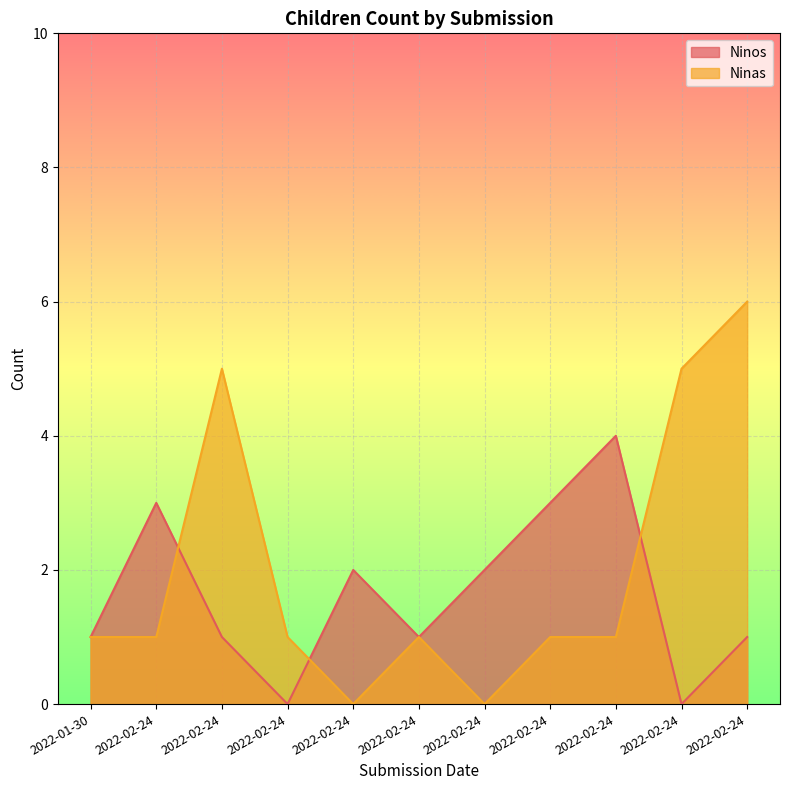

Which series has the largest range (max minus min)?

Ninas